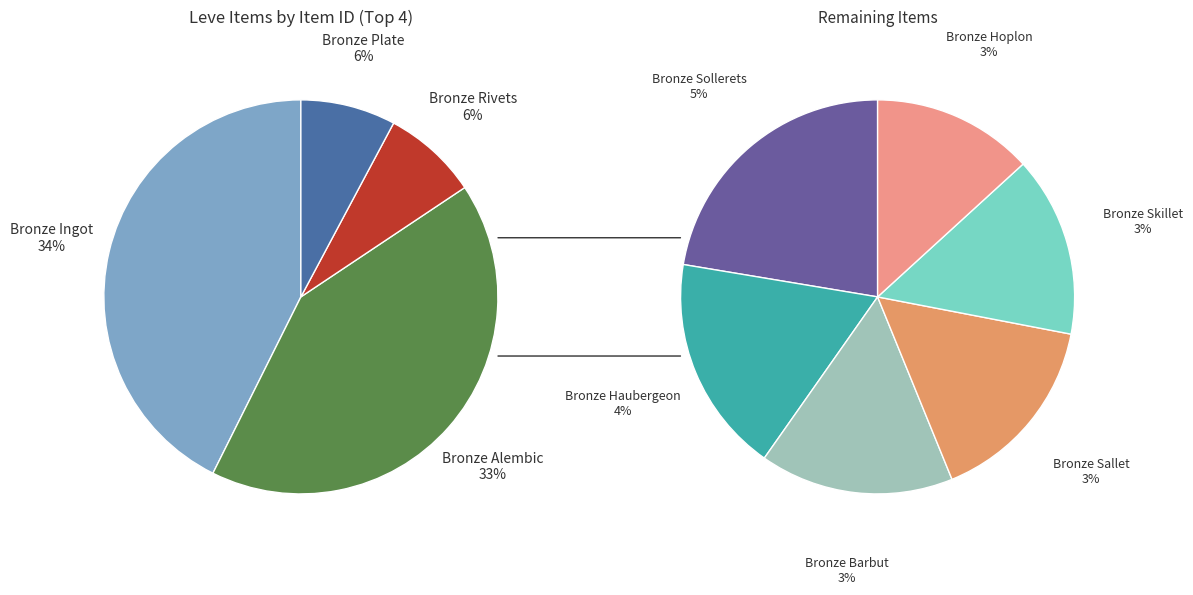

What is the largest slice in the pie chart?

Bronze Ingot